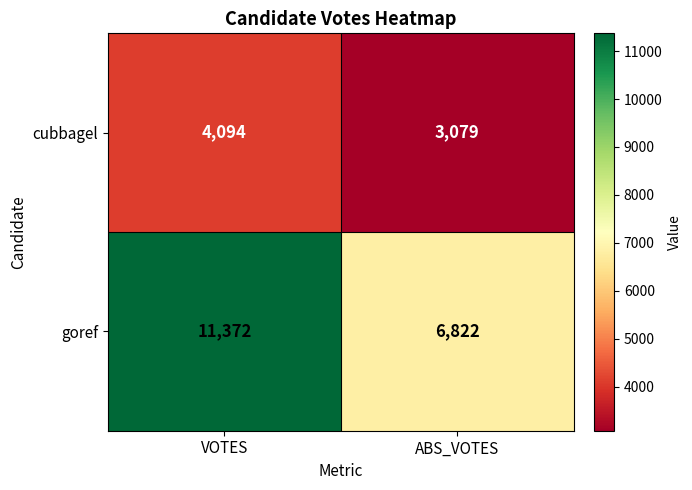

Count the number of categories in the chart.

2